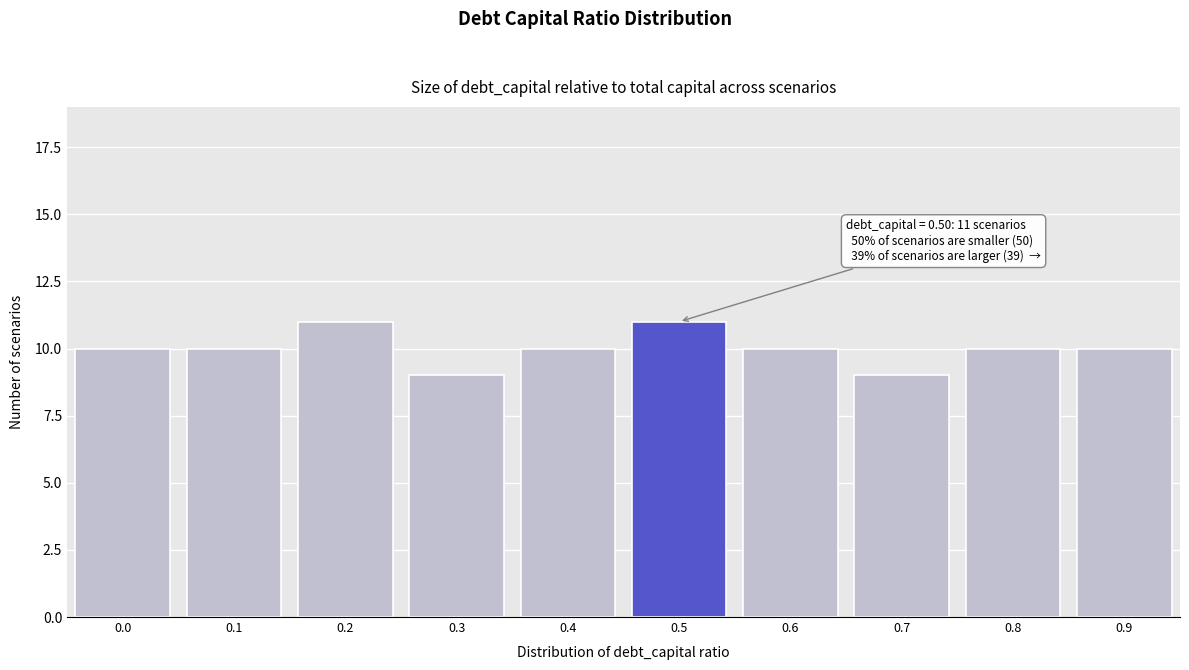

Reading left to right, transcribe all the data shown in this chart.

10	10	11	9	10	11	10	9	10	10